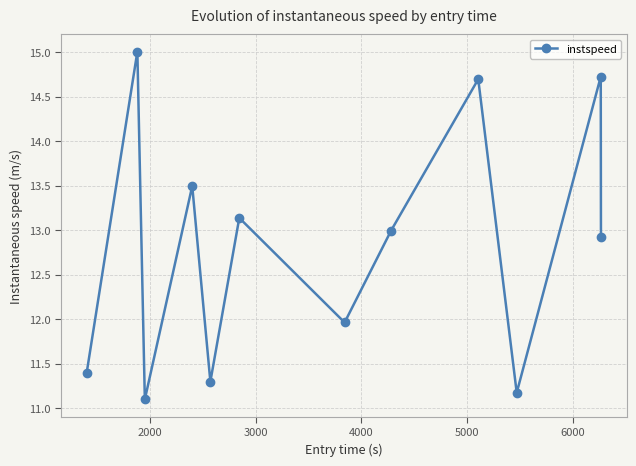

What is the maximum value shown in the chart?

15.0